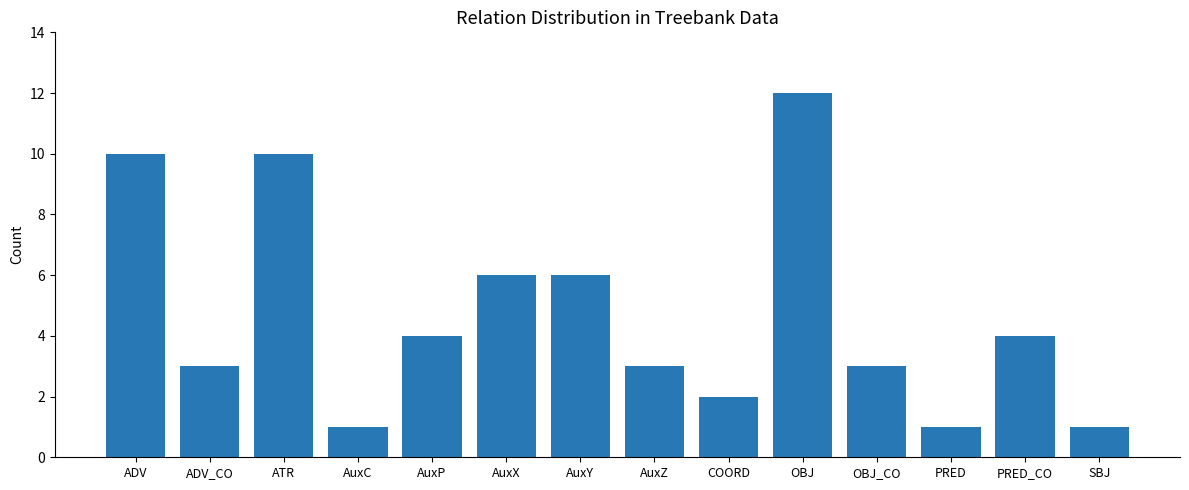

The chart shows a value of 3 at AuxY. True or false?

False